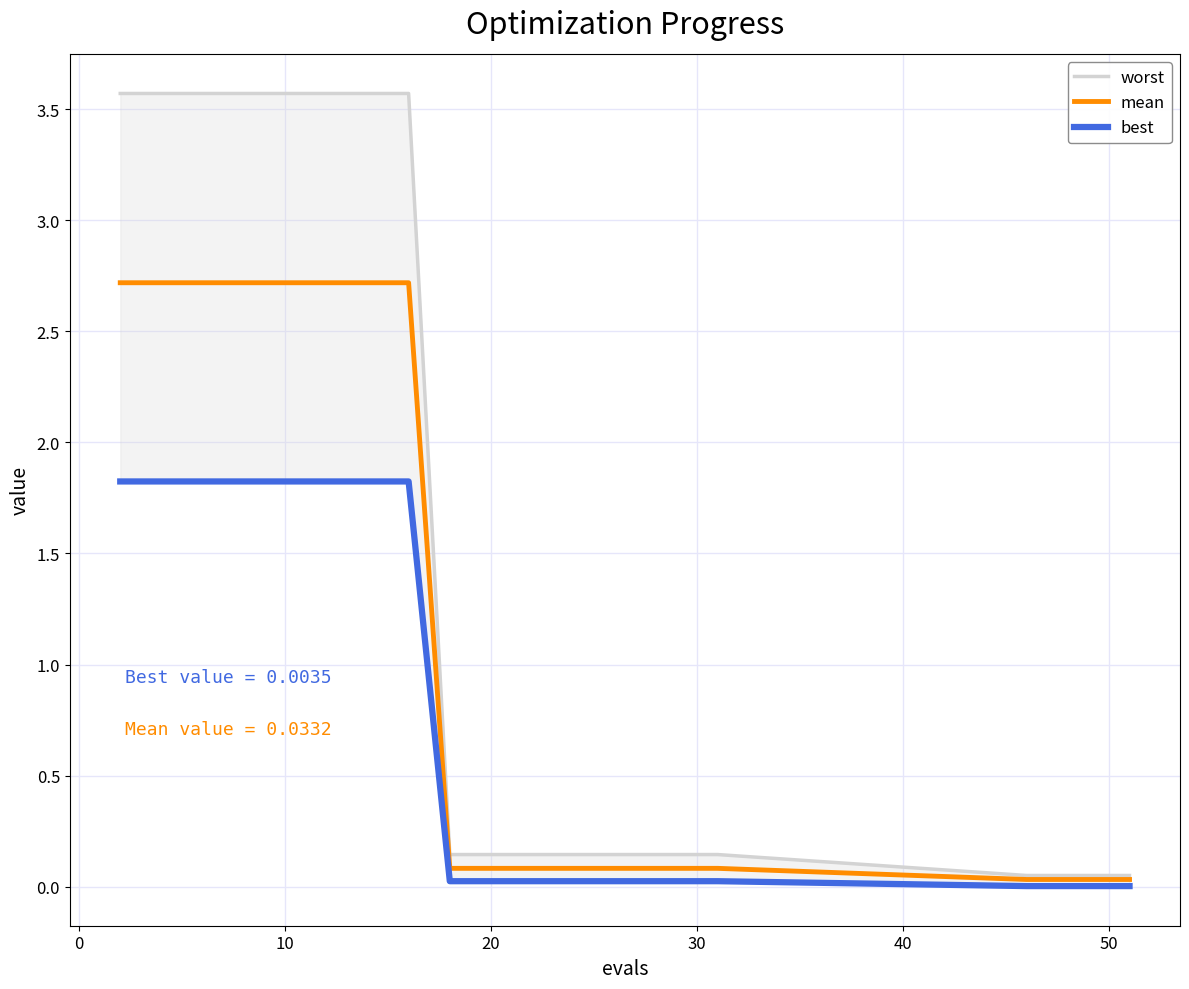

What are all the series names shown in the legend?

worst, mean, best